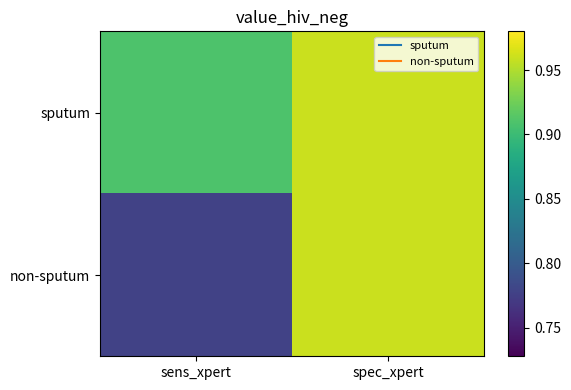

What is the minimum value shown in the chart?

0.8